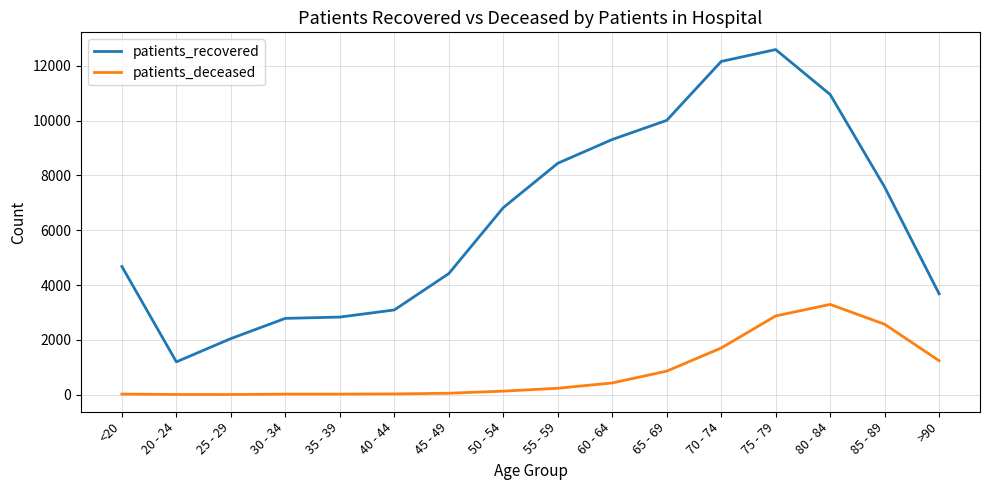

What is the approximate value of patients_deceased at 30 - 34?

17